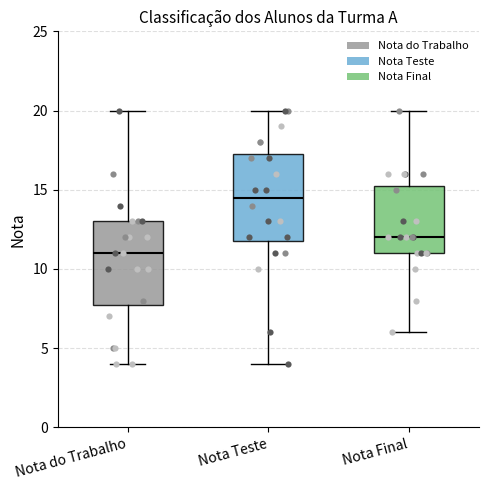

Reading left to right, read every box against the y-axis: the position of its median line, the range the box covers, and the ends of its whiskers. The values are not printed on the chart, so give them approximately, as read against the axis.

Nota do Trabalho: median 11.0, box 8.0 to 13.0, whiskers 4.0 to 20.0
Nota Teste: median 14.5, box 12.0 to 17.5, whiskers 4.0 to 20.0
Nota Final: median 12.0, box 11.0 to 15.5, whiskers 6.0 to 20.0